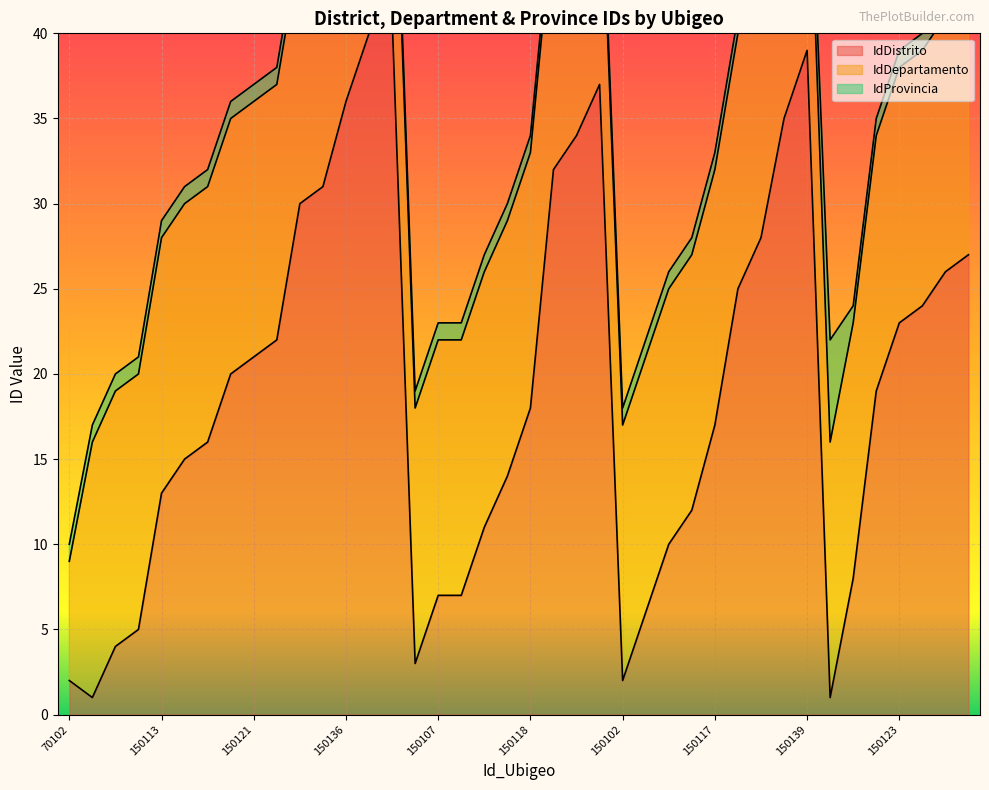

Does the chart display data point markers on the line(s)?

No